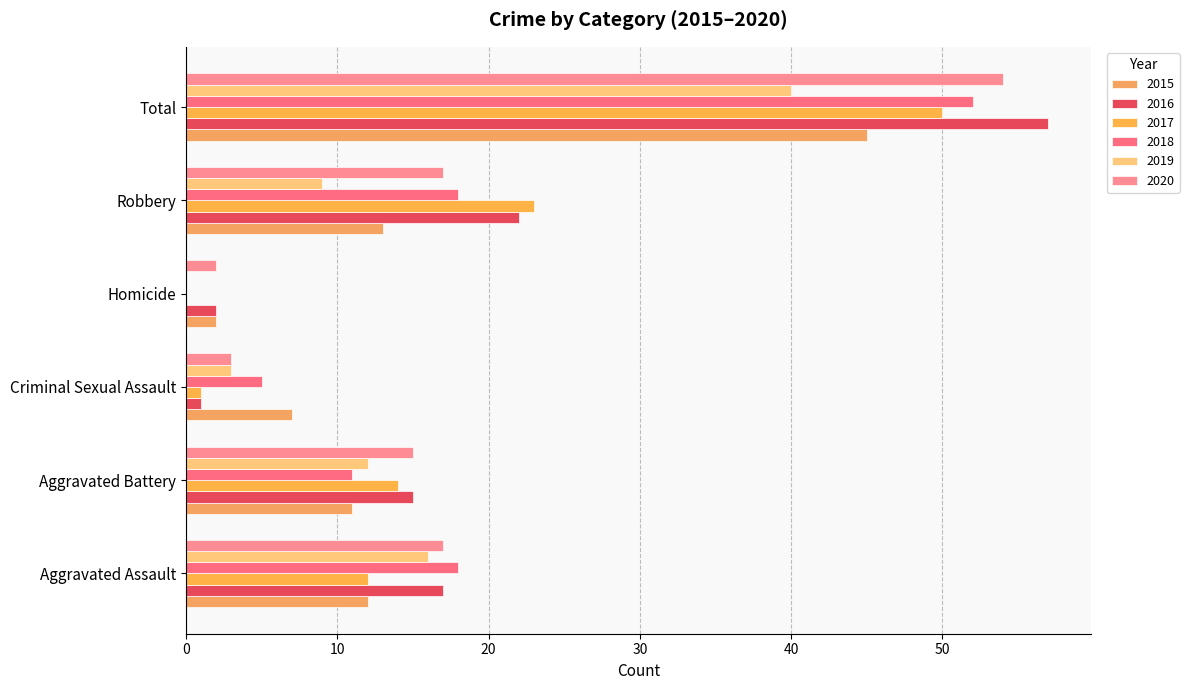

Is the value of 2019 at Aggravated Assault greater than the value of 2017 at Aggravated Assault?

Yes